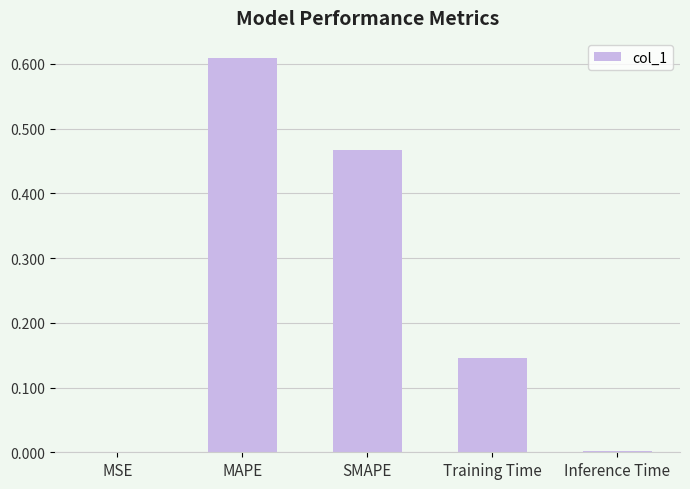

Count the number of categories in the chart.

5